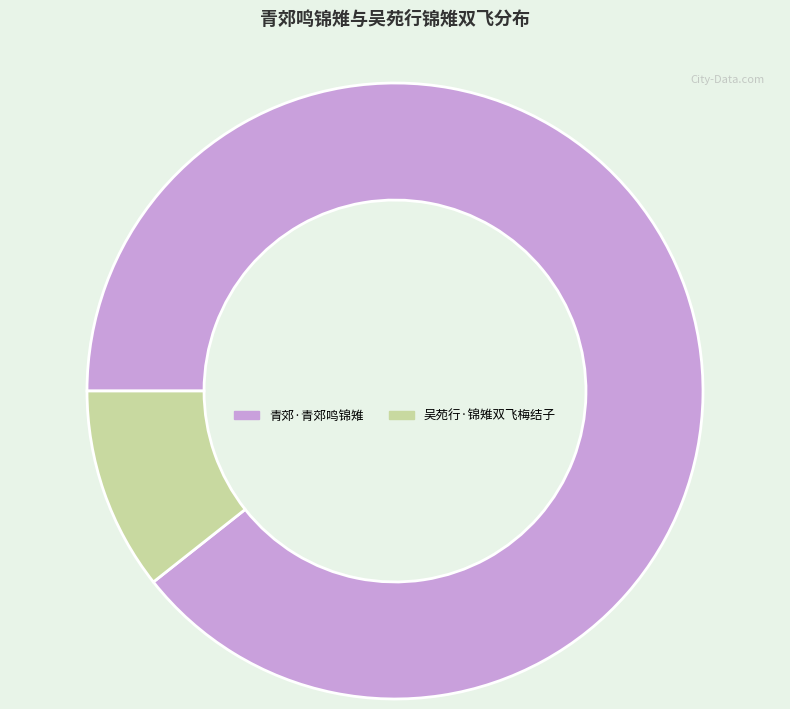

The 青郊·青郊鸣锦雉 slice represents 89% of the pie. True or false?

True